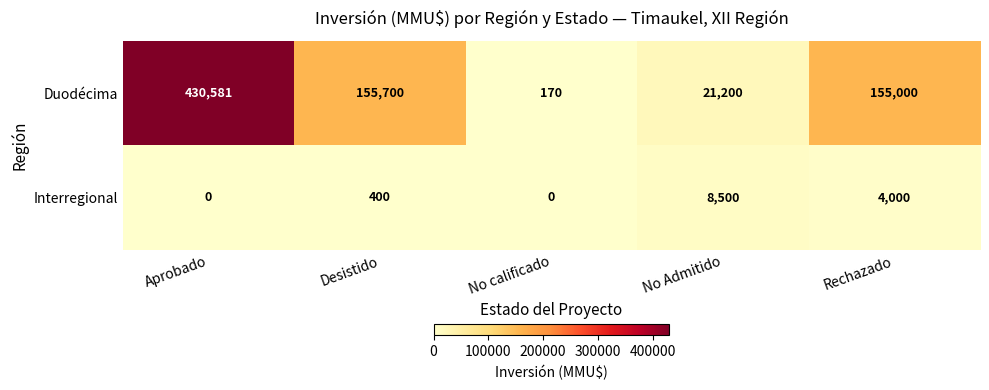

What is the total value across all series at Rechazado?

159000